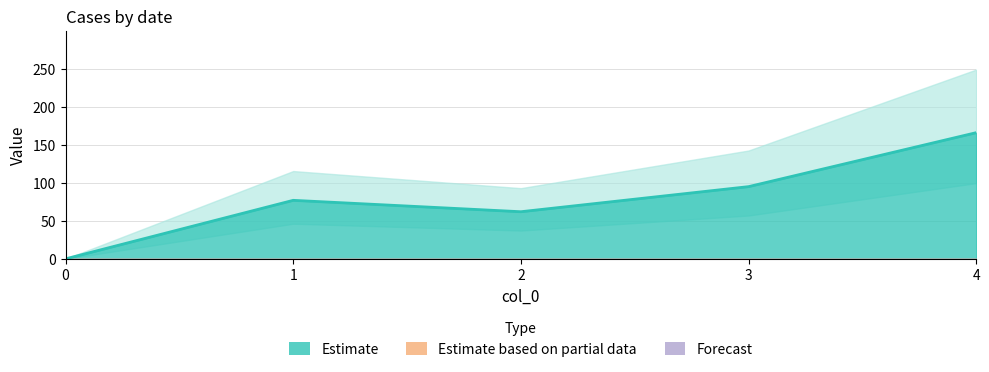

At which category does the chart reach its peak across all series?

4